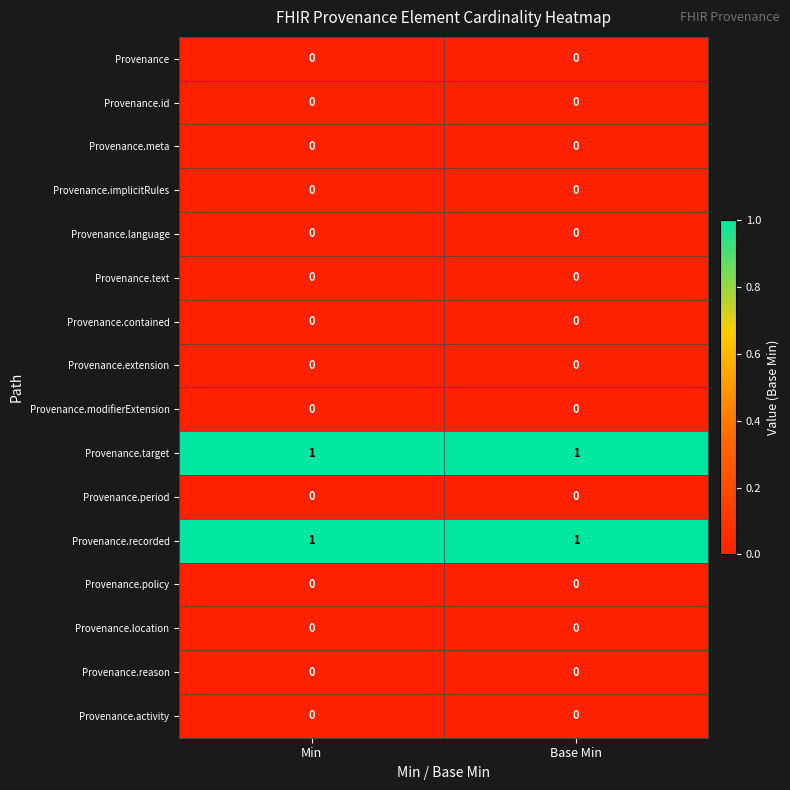

The Provenance.policy series shows 0 at Min. True or false?

True